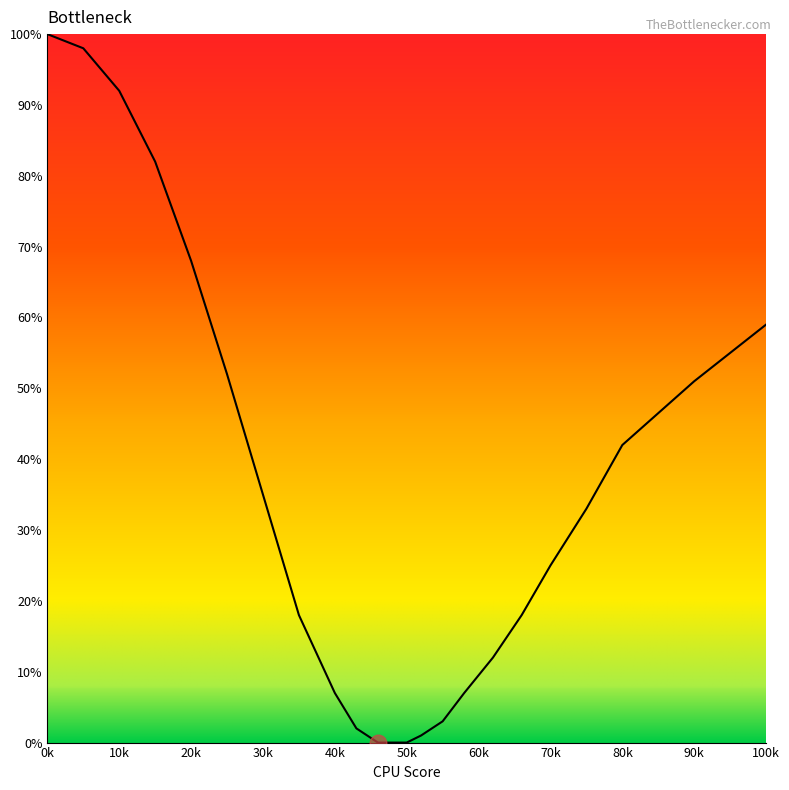

What is the greatest value displayed?

100